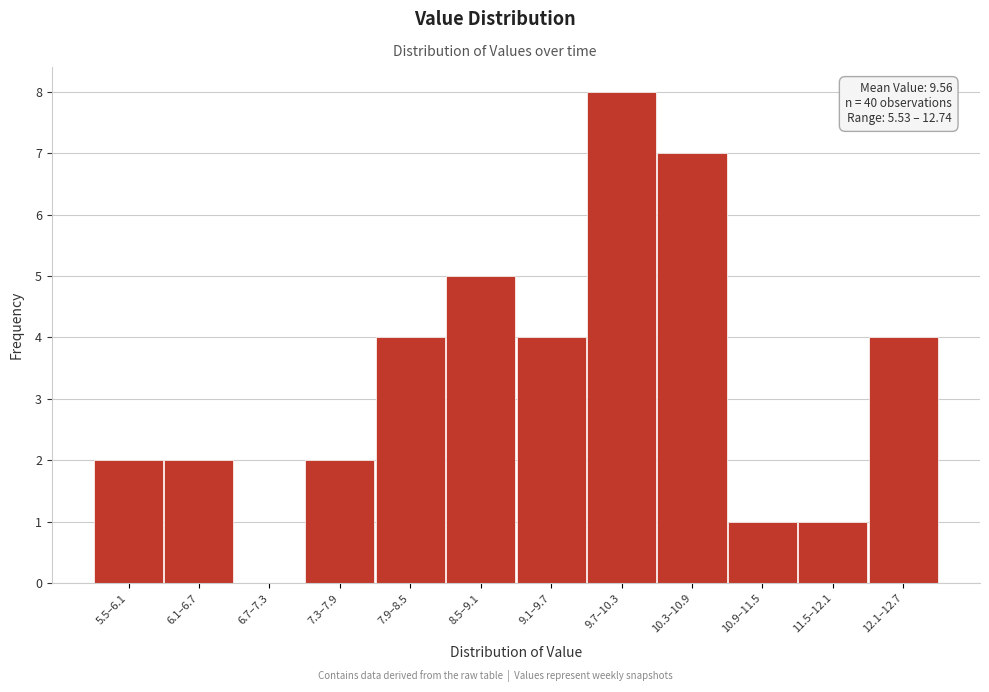

Reading right to left, extract all data points from this chart.

12.1–12.7=4	11.5–12.1=1	10.9–11.5=1	10.3–10.9=7	9.7–10.3=8	9.1–9.7=4	8.5–9.1=5	7.9–8.5=4	7.3–7.9=2	6.7–7.3=0	6.1–6.7=2	5.5–6.1=2